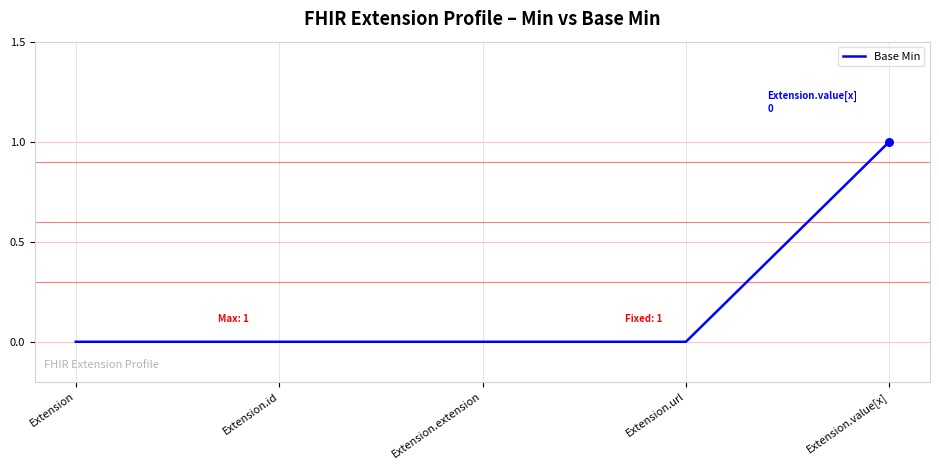

What is the change in value from Extension.url to Extension.value[x]?

+1